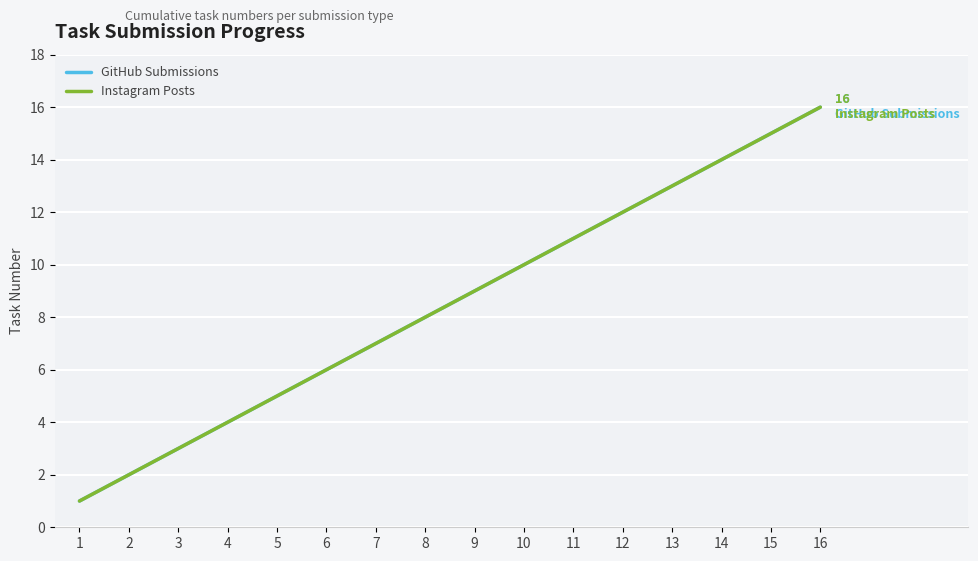

True or false: Instagram Posts has more than 0 points higher than both neighbors.

False